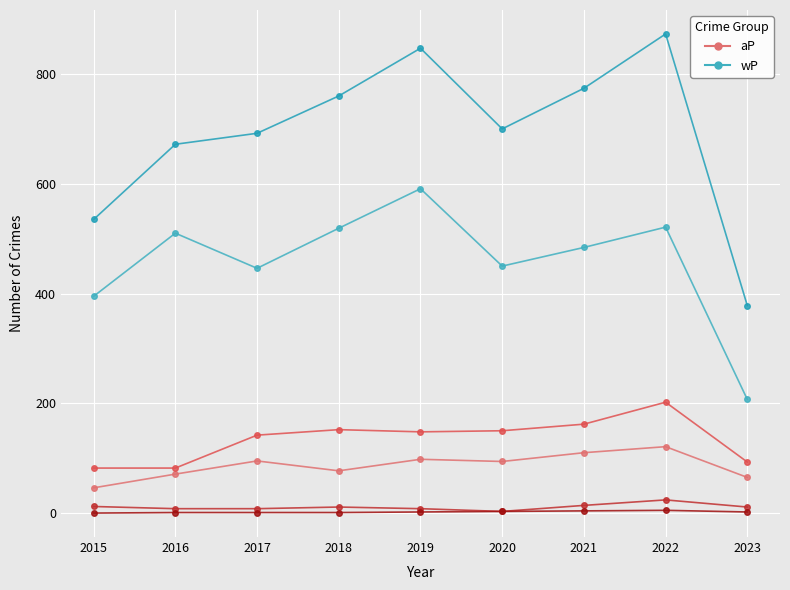

Reading right to left, what are all the values shown in this chart?

Aggravated Assault: 65	121	110	94	98	77	95	71	46
Aggravated Battery: 93	202	162	150	148	152	142	82	82
Criminal Sexual Assault: 11	24	14	3	8	11	8	8	12
Homicide: 2	5	4	3	2	1	1	1	0
Robbery: 207	521	484	450	591	519	446	510	395
Total: 378	873	774	700	847	760	692	672	535